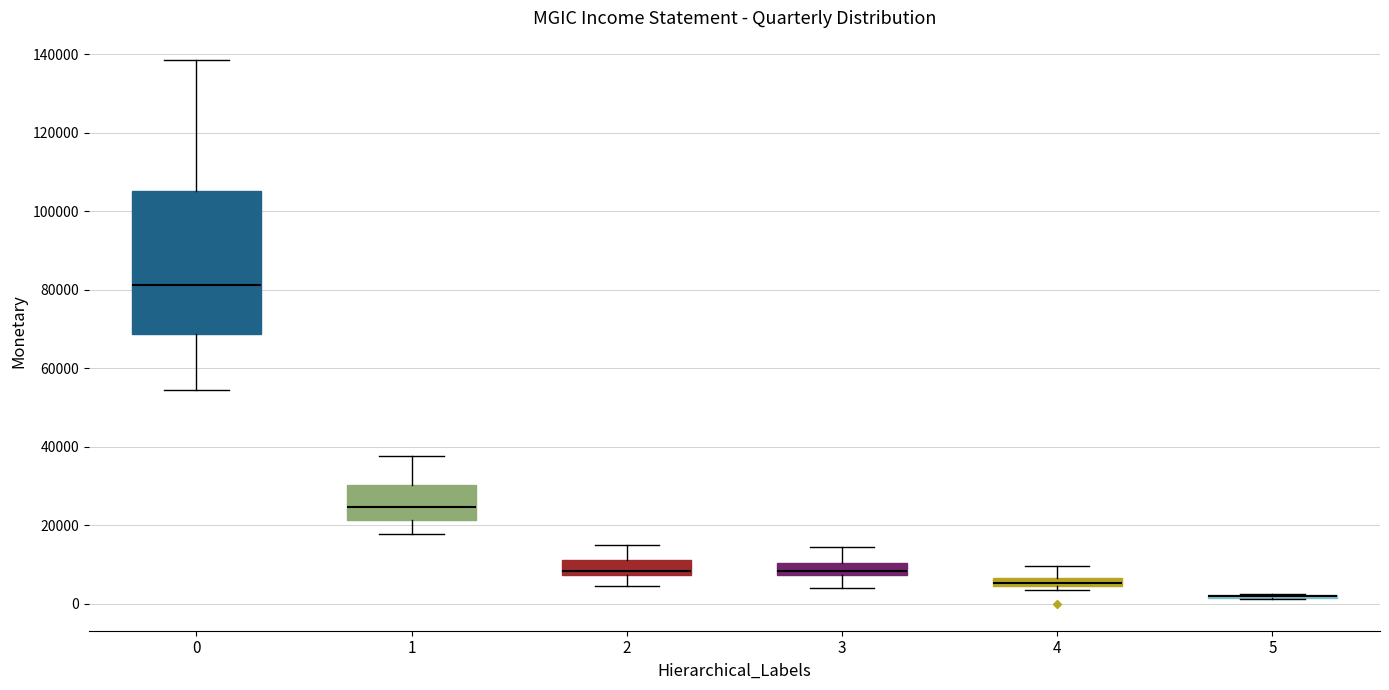

Where does the median line of the box at x = 0 sit on the y-axis? The values are not printed on the chart, so give them approximately, as read against the axis.

82000